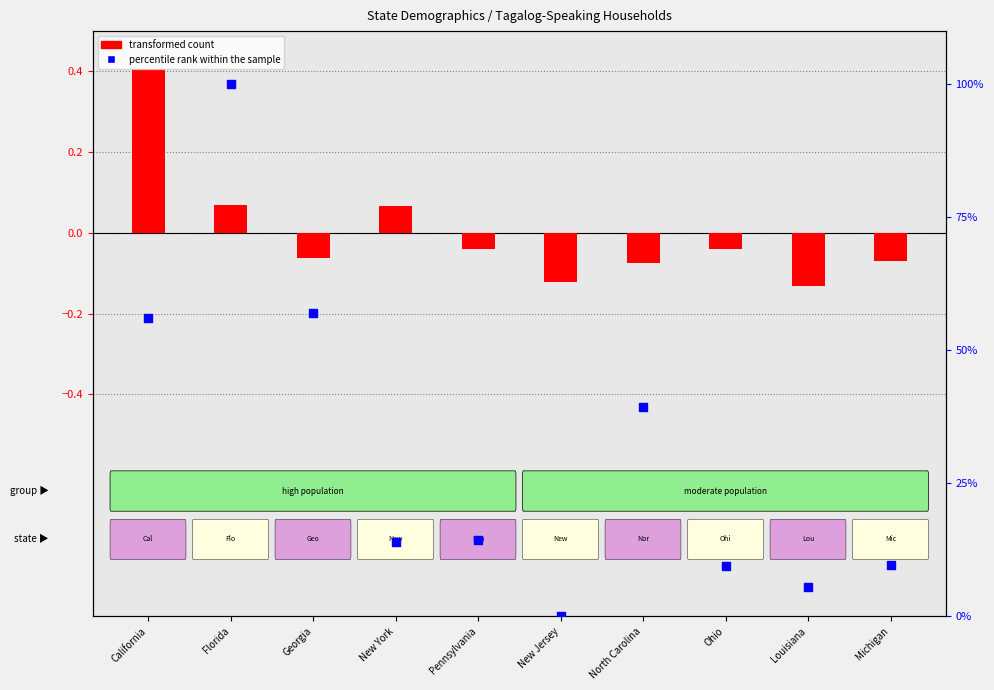

Which series reaches the minimum Y coordinate?

transformed count